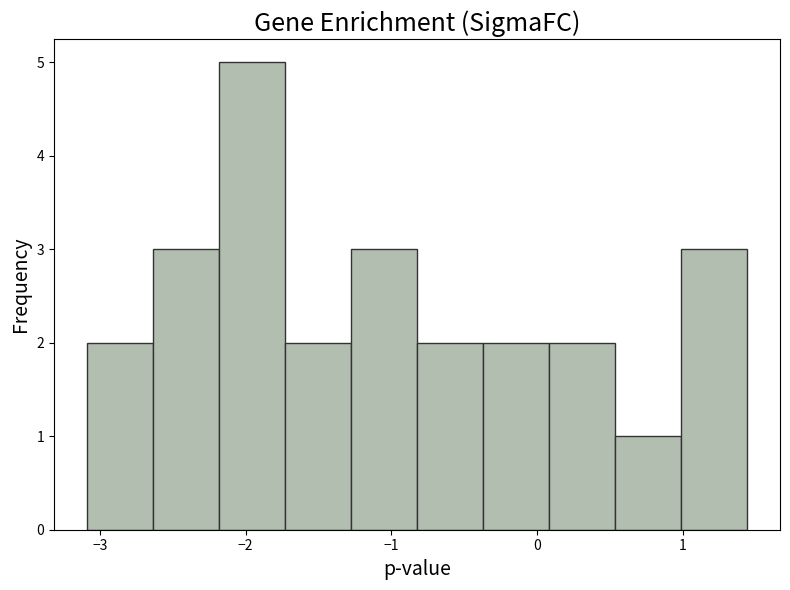

Reading left to right, transcribe this chart: for each bar, give the range it covers on the x-axis and its height. Neither the bar edges nor the heights are printed on the chart, so give them approximately, as read against the axes.

-3.1 to -2.6: 2
-2.6 to -2.2: 3
-2.2 to -1.7: 5
-1.7 to -1.3: 2
-1.3 to -0.8: 3
-0.8 to -0.4: 2
-0.4 to 0.1: 2
0.1 to 0.5: 2
0.5 to 1.0: 1
1.0 to 1.4: 3